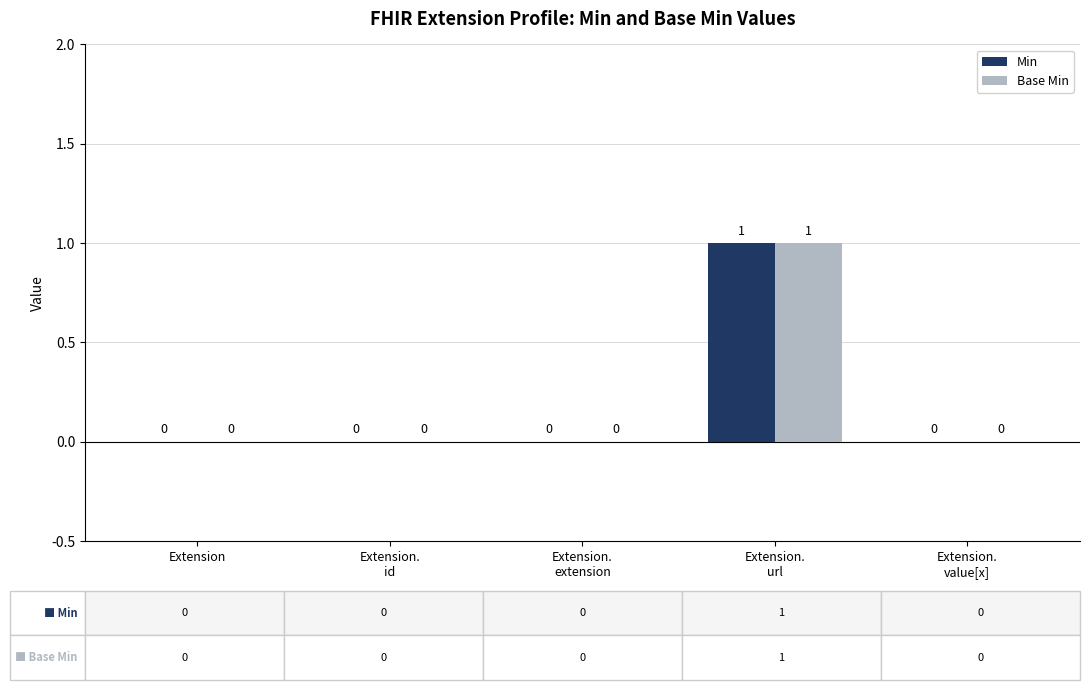

What is the sum of all Min values?

1